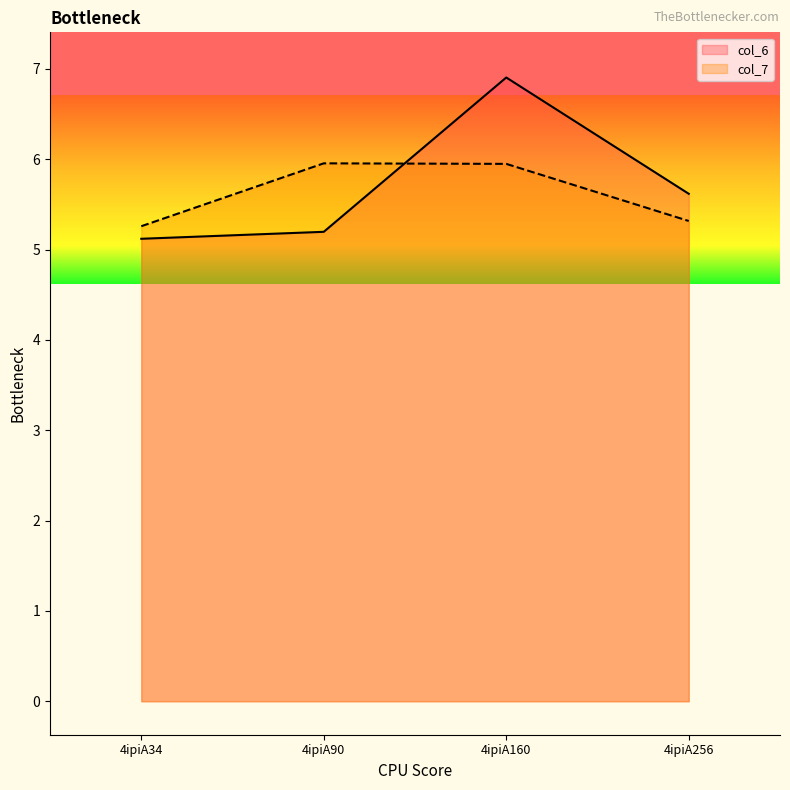

What is the difference between the second highest and second lowest values in the col_6 series?

0.4